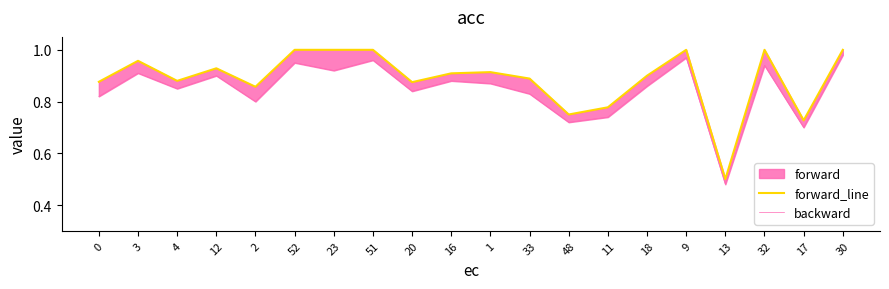

How many interior local peaks does the forward_line series have?

5